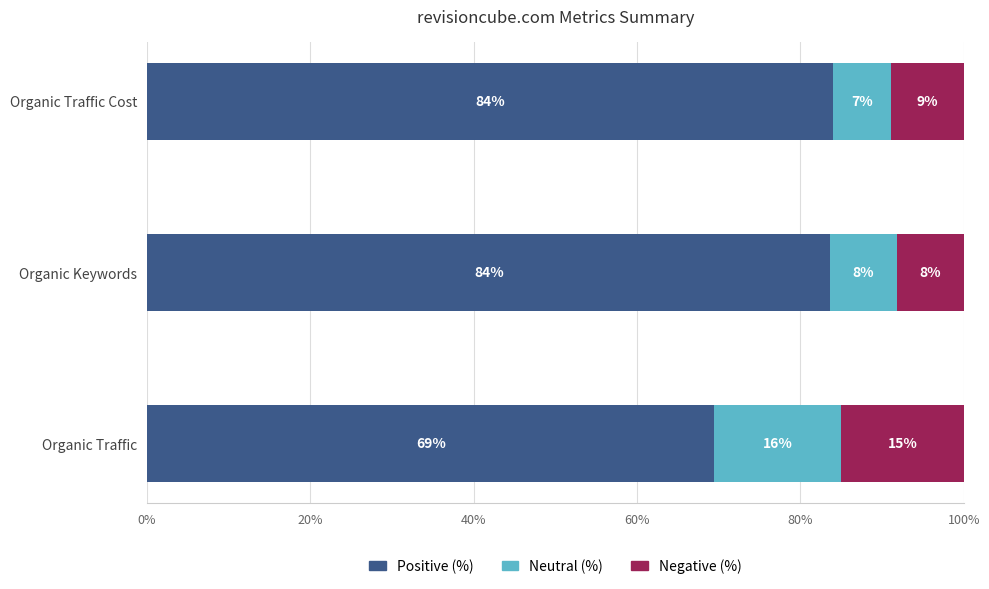

What are all the series names shown in the legend?

Positive (%), Neutral (%), Negative (%)